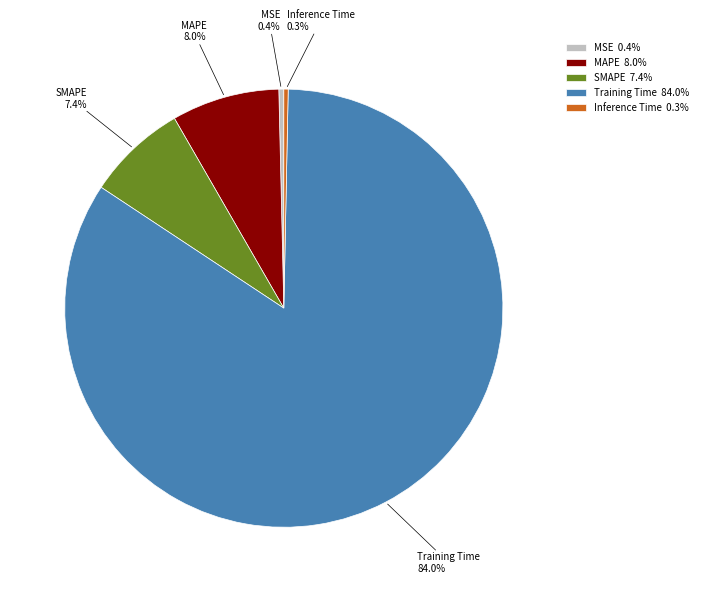

What percentage is the MAPE slice, to the nearest percent?

8%